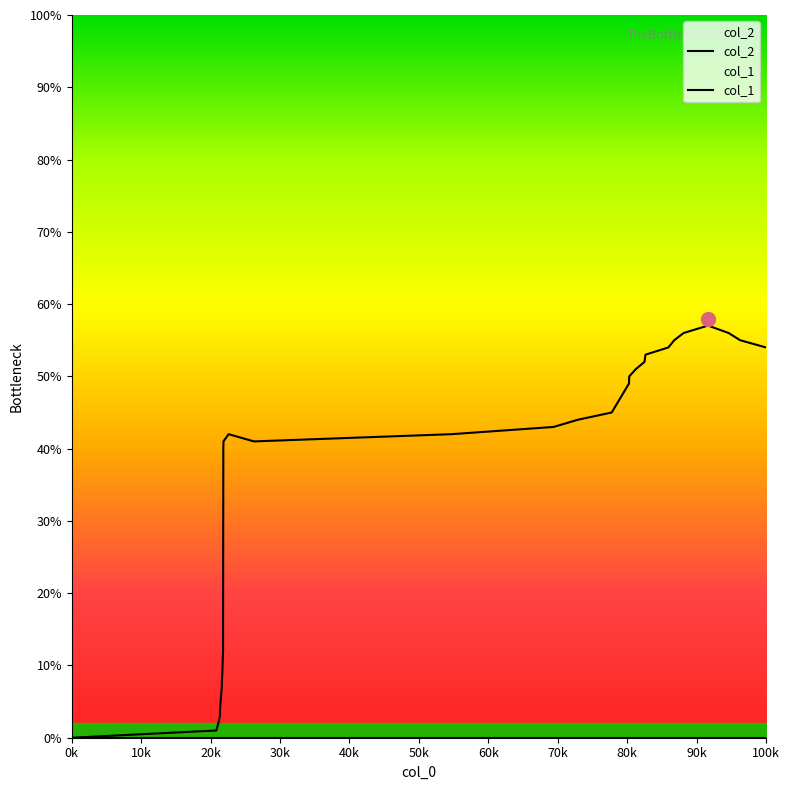

How many categories are shown in the chart?

32